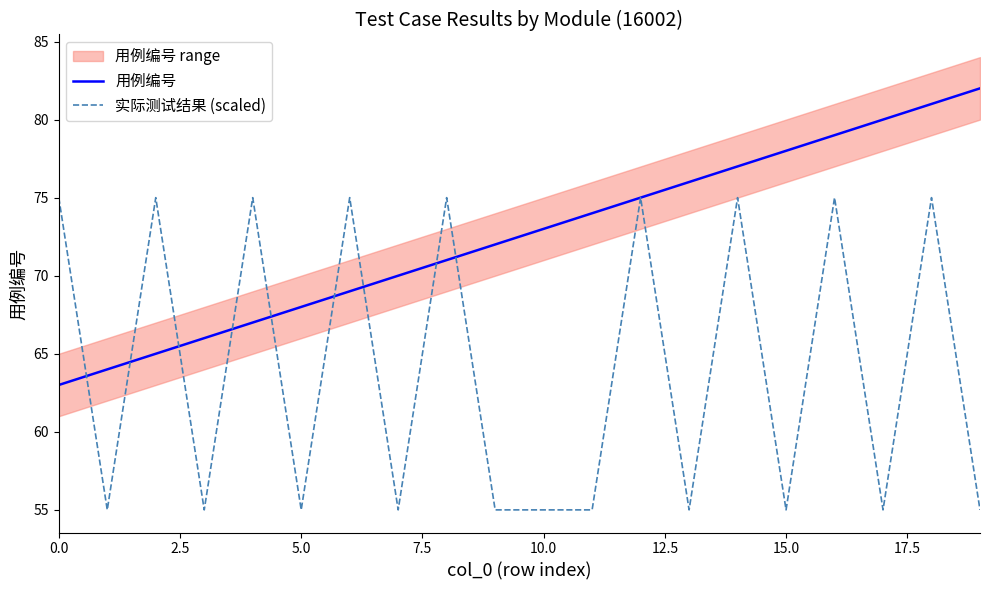

Reading left to right, extract all data points from this chart.

用例编号: 63	64	65	66	67	68	69	70	71	72	73	74	75	76	77	78	79	80	81	82
实际测试结果 (scaled): 75	55	75	55	75	55	75	55	75	55	55	55	75	55	75	55	75	55	75	55